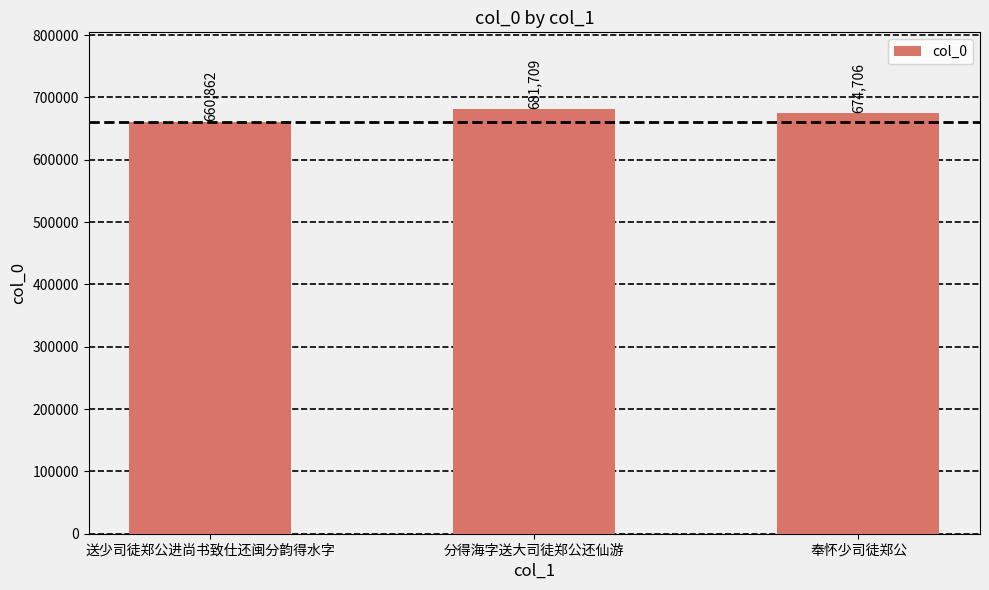

Where does the data first go above 674706?

分得海字送大司徒郑公还仙游